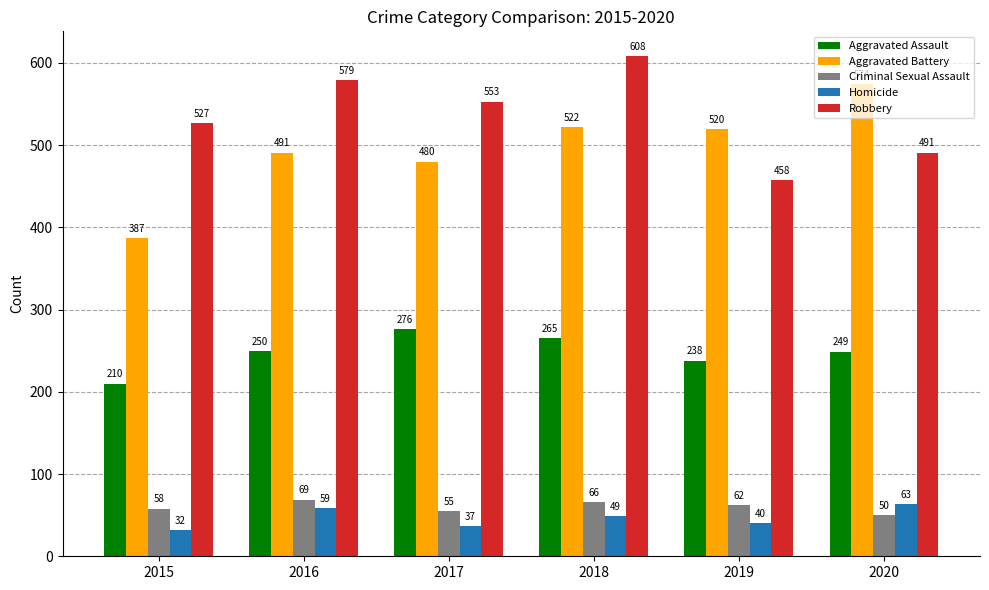

Is the value of Criminal Sexual Assault at 2019 greater than the value of Aggravated Assault at 2019?

No